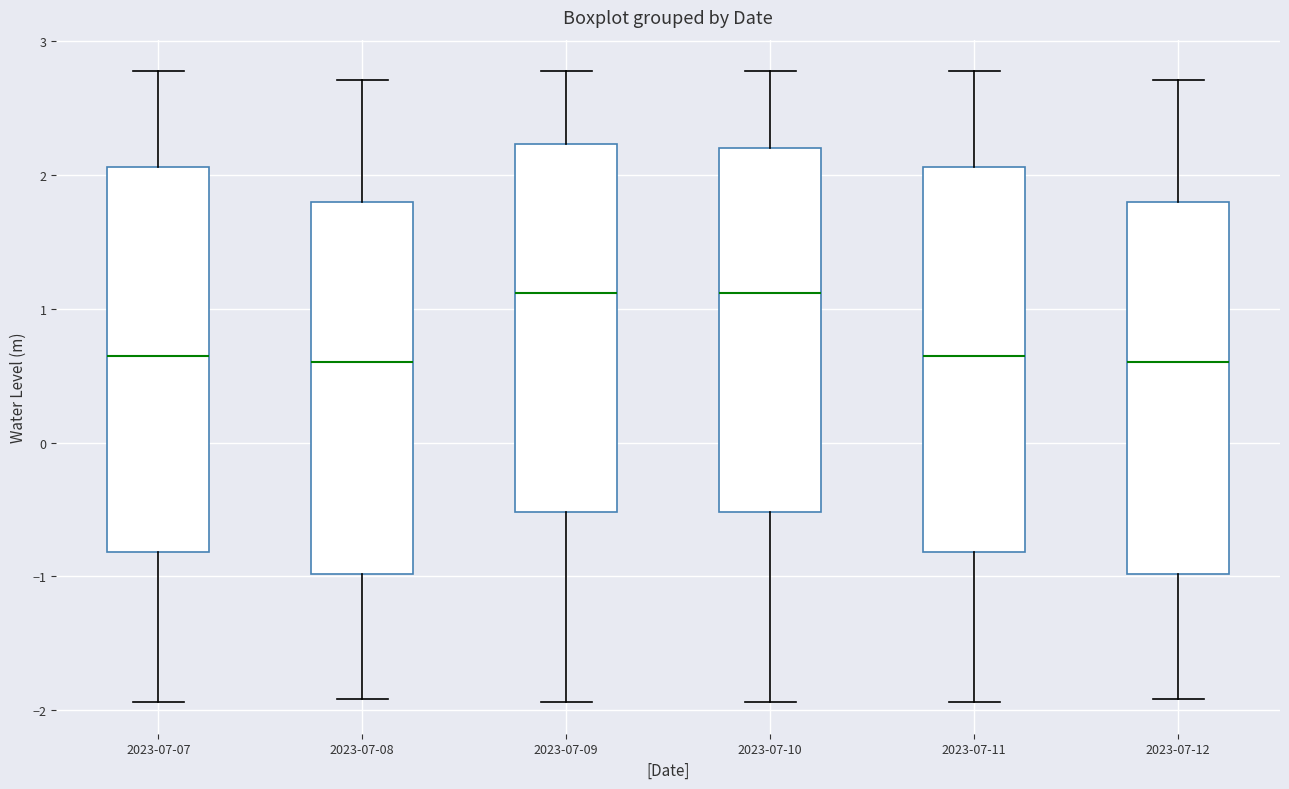

Reading left to right, transcribe this box plot: for each box, give where its median line is, the range the box spans, and where its two whiskers end, as read against the y-axis. The values are not printed on the chart, so give them approximately, as read against the axis.

2023-07-07: median 0.6, box -0.8 to 2.1, whiskers -1.9 to 2.8
2023-07-08: median 0.6, box -1.0 to 1.8, whiskers -1.9 to 2.7
2023-07-09: median 1.1, box -0.5 to 2.2, whiskers -1.9 to 2.8
2023-07-10: median 1.1, box -0.5 to 2.2, whiskers -1.9 to 2.8
2023-07-11: median 0.6, box -0.8 to 2.1, whiskers -1.9 to 2.8
2023-07-12: median 0.6, box -1.0 to 1.8, whiskers -1.9 to 2.7